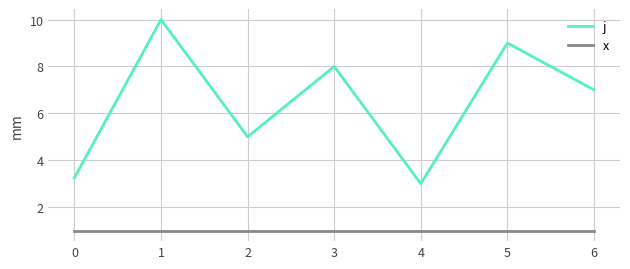

The value of j at 1 is 10.0. True or false?

True